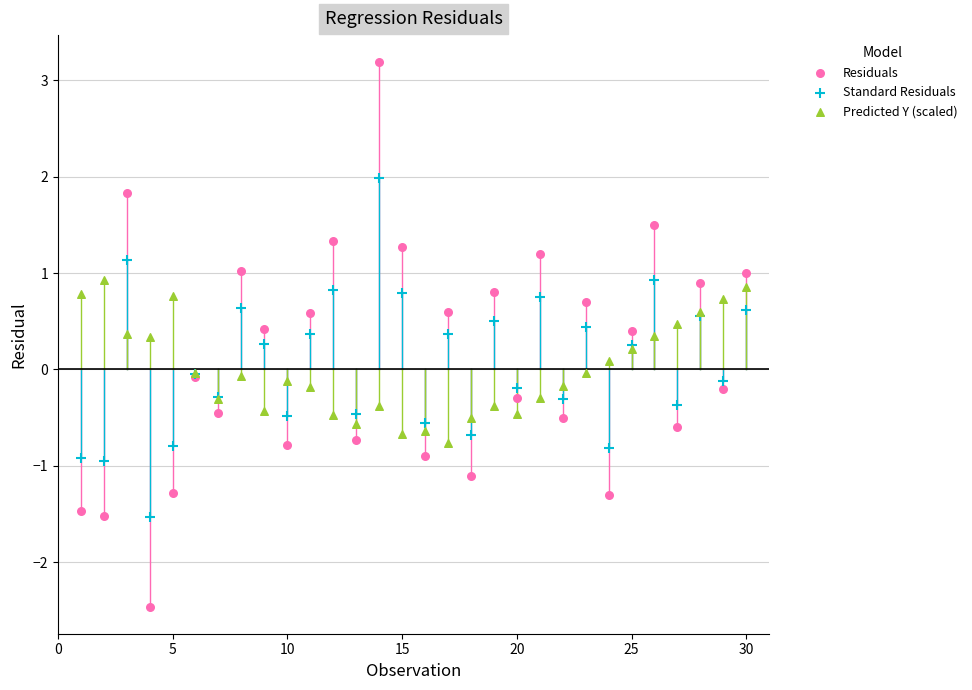

Which series reaches the maximum Y coordinate?

Residuals